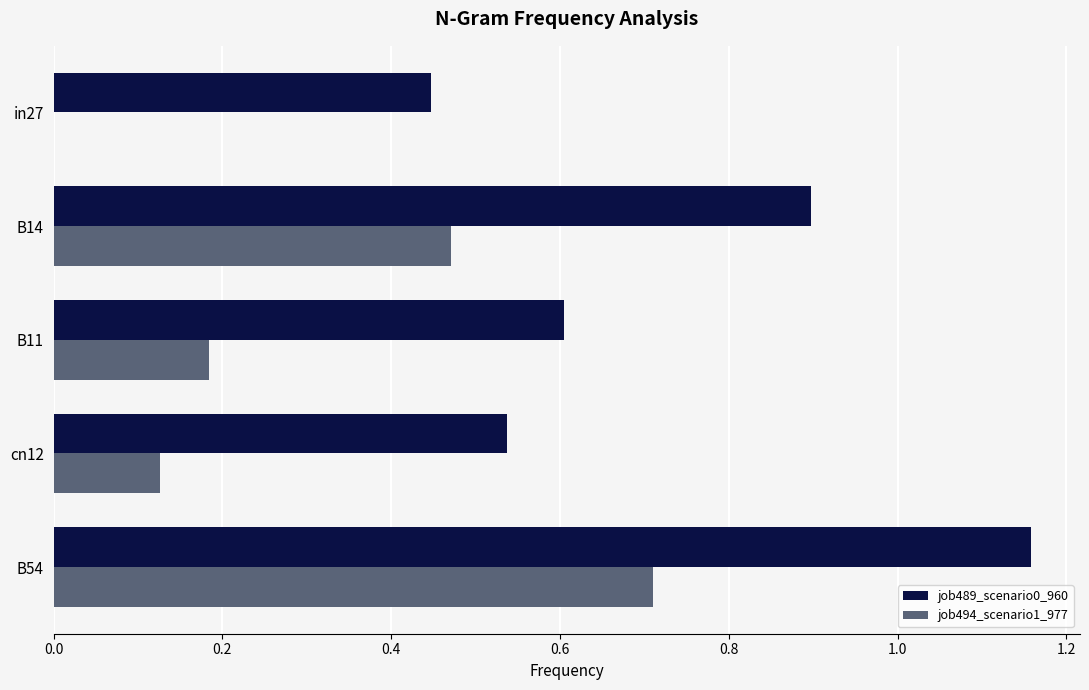

Which series has the largest total across all categories?

job489_scenario0_960